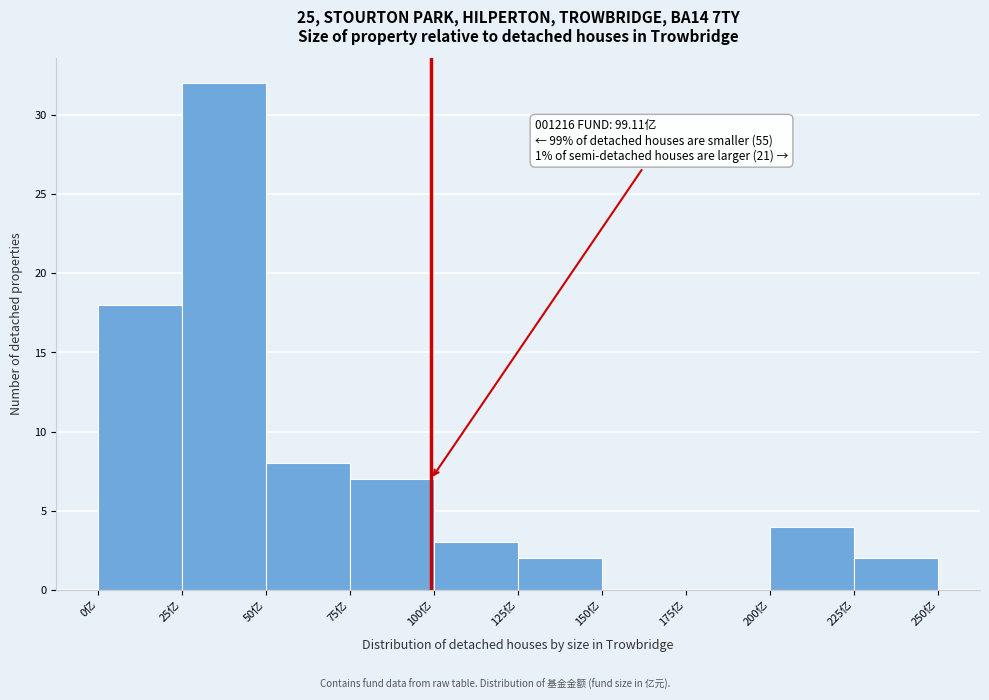

Over which range of the x-axis is the bar tallest?

25 to 50